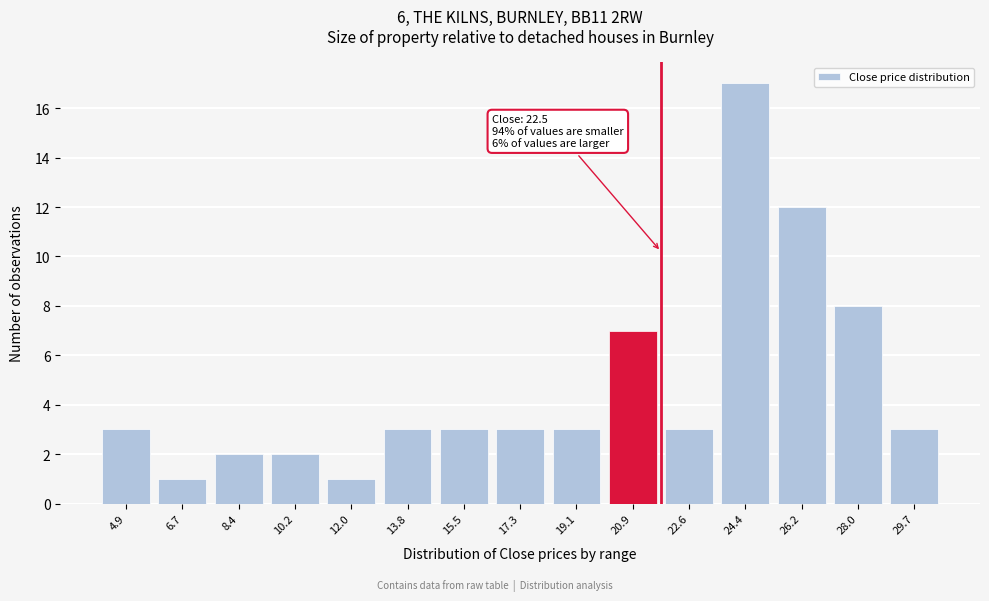

Reading left to right, what are all the values shown in this chart?

4.9=3	6.7=1	8.4=2	10.2=2	12.0=1	13.8=3	15.5=3	17.3=3	19.1=3	20.9=7	22.6=3	24.4=17	26.2=12	28.0=8	29.7=3